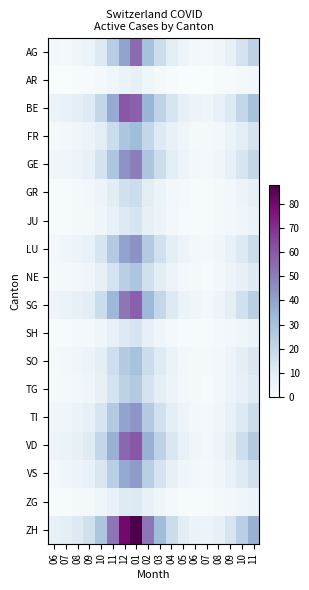

Reading left to right, list all the values displayed in this chart.

AG: 06=3	07=2	08=4	09=6	10=12	11=25	12=40	01=55	02=30	03=18	04=10	05=5	06=3	07=2	08=4	09=8	10=15	11=22
AR: 06=0	07=0	08=1	09=1	10=2	11=4	12=6	01=8	02=4	03=2	04=1	05=0	06=0	07=0	08=1	09=1	10=2	11=3
BE: 06=6	07=7	08=9	09=12	10=20	11=38	12=60	01=58	02=35	03=22	04=14	05=8	06=5	07=4	08=7	09=12	10=20	11=30
FR: 06=2	07=3	08=4	09=5	10=10	11=18	12=28	01=32	02=20	03=12	04=7	05=4	06=2	07=2	08=3	09=6	10=10	11=15
GE: 06=4	07=4	08=5	09=8	10=15	11=28	12=45	01=50	02=28	03=18	04=10	05=5	06=3	07=2	08=4	09=8	10=14	11=20
GR: 06=1	07=1	08=2	09=3	10=5	11=10	12=16	01=18	02=10	03=6	04=3	05=2	06=1	07=1	08=2	09=3	10=5	11=8
JU: 06=1	07=1	08=2	09=2	10=4	11=8	12=12	01=14	02=8	03=5	04=3	05=1	06=1	07=1	08=2	09=3	10=4	11=6
LU: 06=3	07=4	08=5	09=7	10=14	11=26	12=40	01=45	02=26	03=16	04=9	05=5	06=3	07=2	08=4	09=7	10=12	11=18
NE: 06=2	07=2	08=3	09=4	10=8	11=15	12=24	01=28	02=16	03=10	04=5	05=3	06=2	07=1	08=3	09=5	10=8	11=12
SG: 06=5	07=6	08=8	09=10	10=18	11=34	12=52	01=58	02=34	03=20	04=12	05=6	06=4	07=3	08=5	09=9	10=16	11=24
SH: 06=1	07=1	08=2	09=2	10=4	11=8	12=12	01=14	02=8	03=4	04=2	05=1	06=1	07=1	08=2	09=3	10=4	11=6
SO: 06=2	07=3	08=4	09=5	10=9	11=17	12=26	01=30	02=18	03=11	04=6	05=3	06=2	07=2	08=3	09=5	10=9	11=13
TG: 06=2	07=2	08=3	09=4	10=8	11=15	12=22	01=26	02=15	03=9	04=5	05=3	06=2	07=1	08=3	09=5	10=8	11=11
TI: 06=4	07=4	08=6	09=8	10=14	11=26	12=40	01=44	02=26	03=16	04=9	05=5	06=3	07=2	08=4	09=7	10=12	11=18
VD: 06=5	07=6	08=8	09=11	10=20	11=36	12=56	01=60	02=36	03=22	04=13	05=7	06=4	07=3	08=5	09=10	10=17	11=26
VS: 06=3	07=4	08=5	09=7	10=13	11=24	12=38	01=42	02=24	03=15	04=8	05=4	06=3	07=2	08=4	09=7	10=11	11=16
ZG: 06=1	07=1	08=2	09=2	10=4	11=7	12=11	01=12	02=7	03=4	04=2	05=1	06=1	07=1	08=2	09=3	10=4	11=5
ZH: 06=8	07=9	08=12	09=16	10=28	11=52	12=80	01=88	02=52	03=32	04=18	05=10	06=6	07=5	08=8	09=14	10=24	11=36